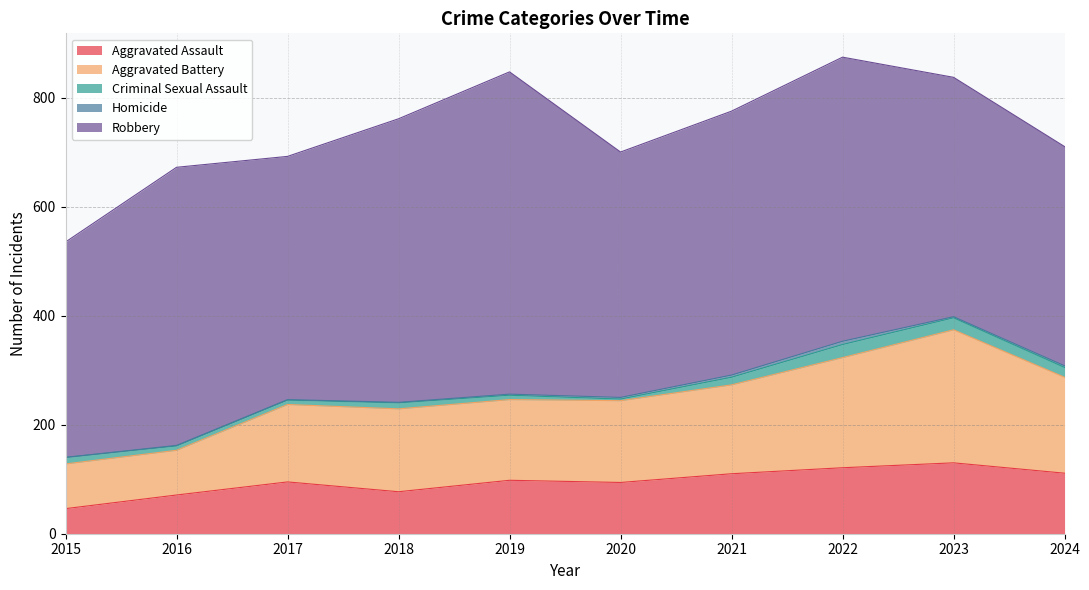

Reading left to right, list all the values displayed in this chart.

Aggravated Assault: 2015=46	2016=71	2017=95	2018=77	2019=98	2020=94	2021=110	2022=121	2023=130	2024=111
Aggravated Battery: 2015=82	2016=82	2017=142	2018=152	2019=148	2020=150	2021=163	2022=202	2023=244	2024=176
Criminal Sexual Assault: 2015=12	2016=8	2017=8	2018=11	2019=8	2020=3	2021=14	2022=24	2023=22	2024=18
Homicide: 2015=0	2016=1	2017=1	2018=1	2019=2	2020=3	2021=4	2022=6	2023=2	2024=3
Robbery: 2015=395	2016=510	2017=446	2018=520	2019=591	2020=450	2021=484	2022=521	2023=439	2024=402